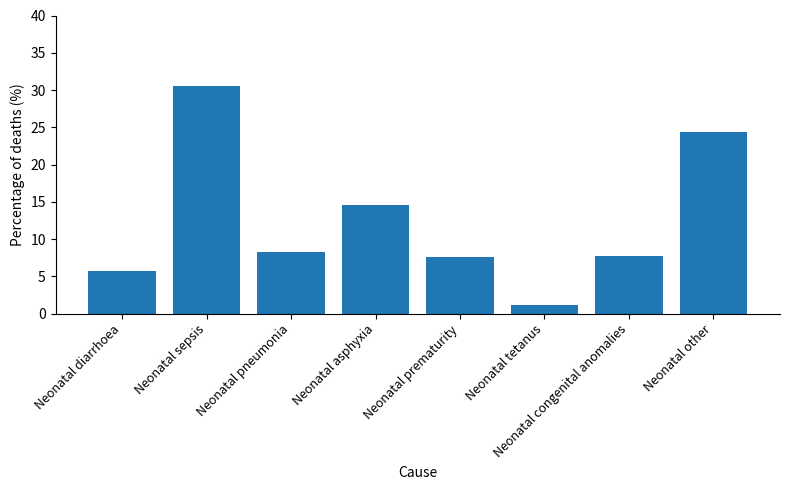

Reading left to right, transcribe all the data shown in this chart.

Neonatal diarrhoea=5.7	Neonatal sepsis=30.6	Neonatal pneumonia=8.3	Neonatal asphyxia=14.6	Neonatal prematurity=7.6	Neonatal tetanus=1.1	Neonatal congenital anomalies=7.7	Neonatal other=24.4